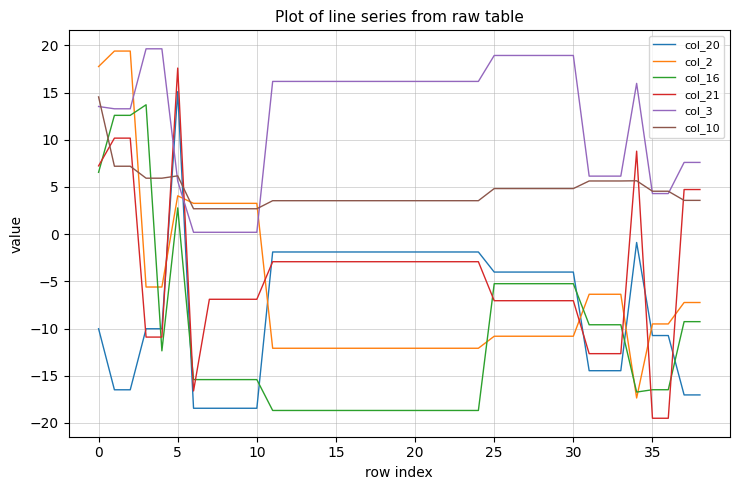

True or false: col_10 and col_16 intersect in this chart.

True